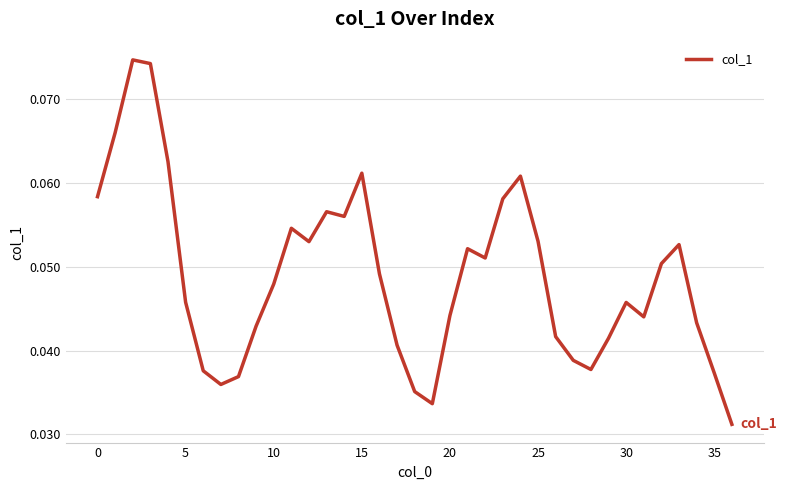

How many lines are shown in the chart?

1